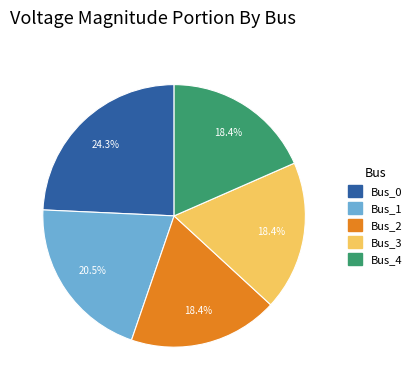

Which has a higher value, Bus_3 or Bus_0?

Bus_0